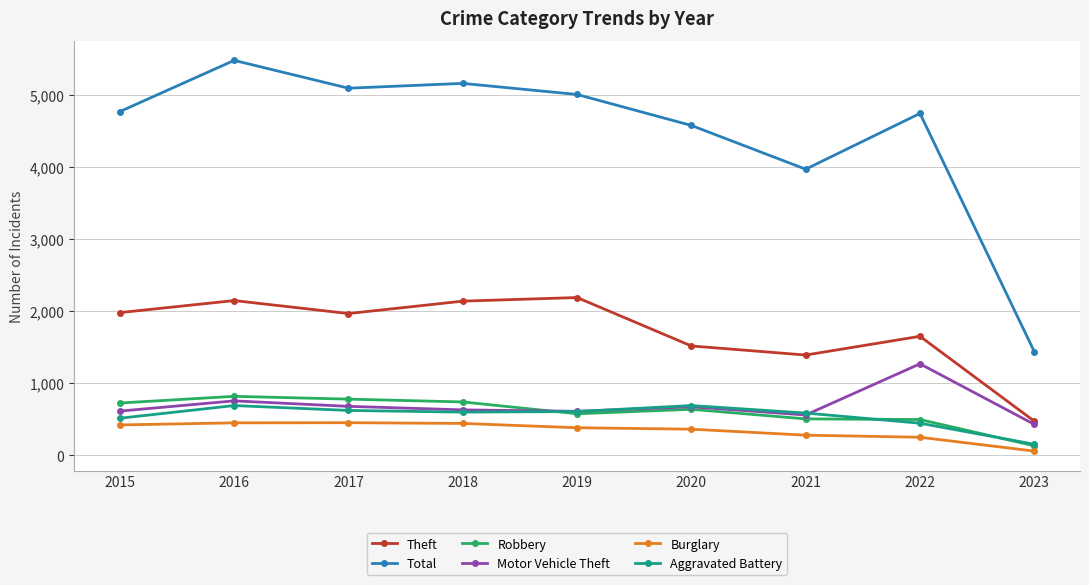

Which series ends up on top after the final intersection of Motor Vehicle Theft and Robbery?

Motor Vehicle Theft